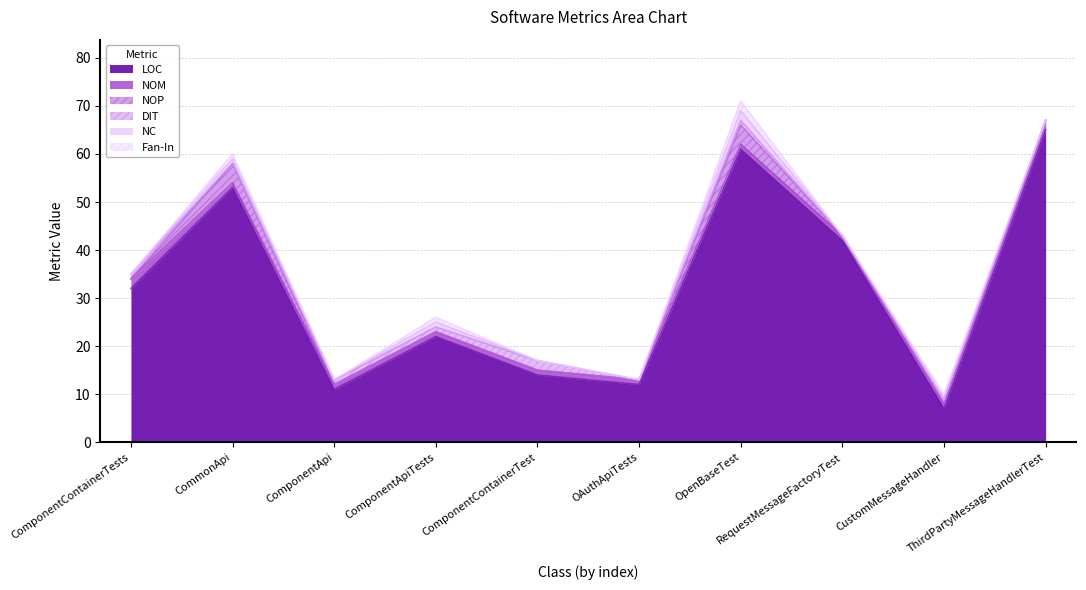

List the labels in order of NC value, largest first.

OpenBaseTest, CommonApi, ComponentApiTests, ComponentContainerTests, ComponentApi, ComponentContainerTest, OAuthApiTests, RequestMessageFactoryTest, CustomMessageHandler, ThirdPartyMessageHandlerTest